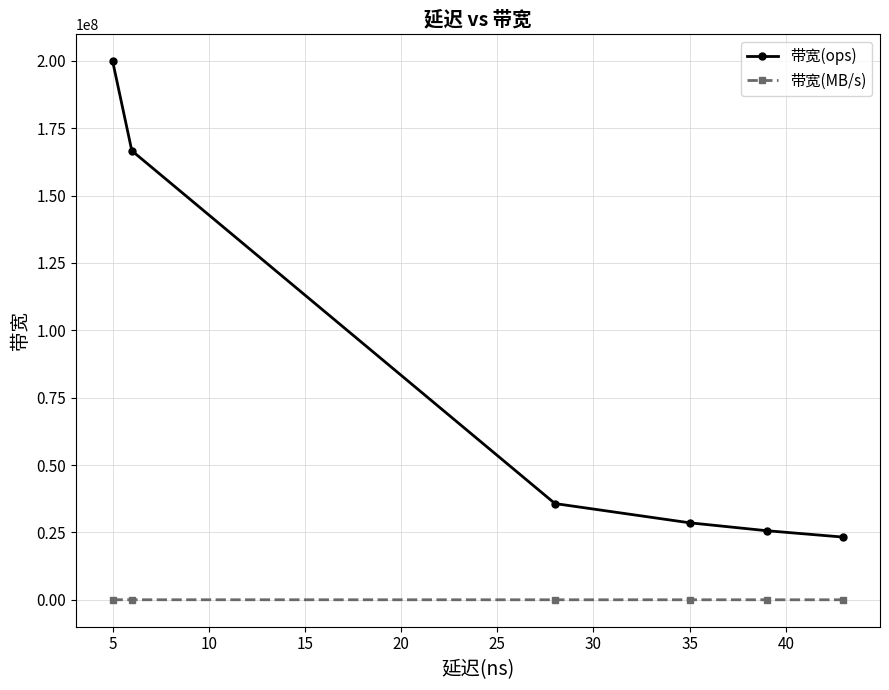

At how many categories does at least one series exceed 173536224?

1